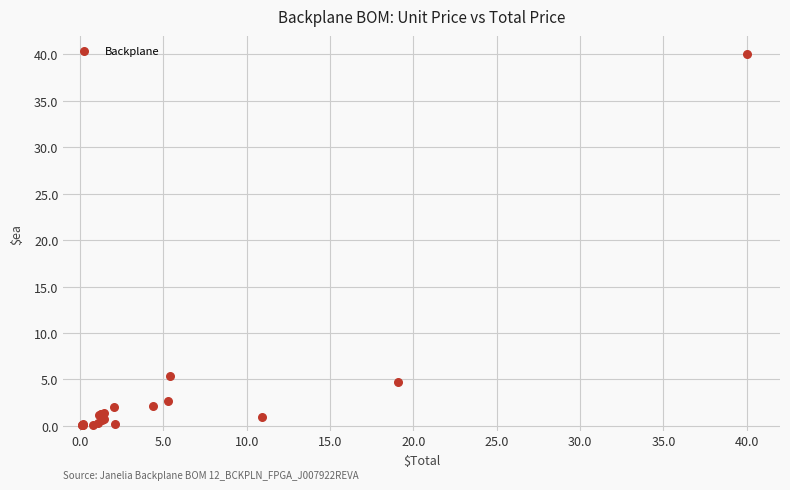

What Y value in the scatter plot is closest to 20?

5.4